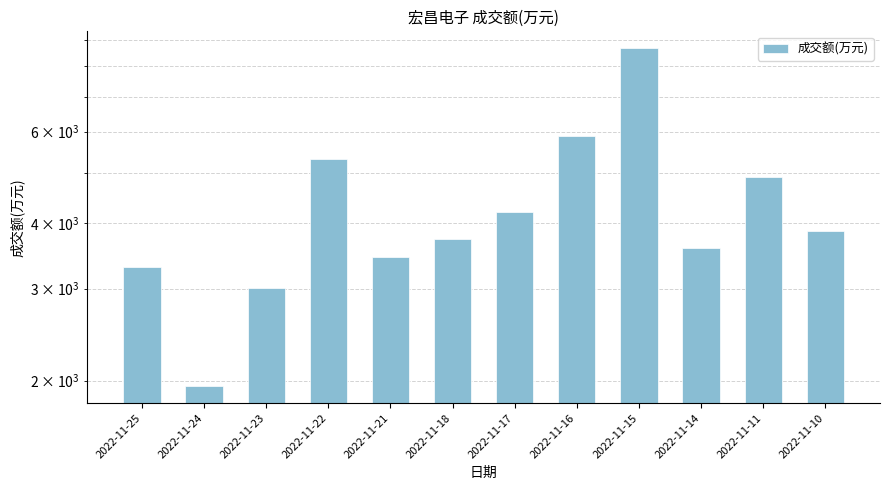

Reading left to right, transcribe all the data shown in this chart.

2022-11-25=3296	2022-11-24=1951	2022-11-23=3008	2022-11-22=5307	2022-11-21=3443	2022-11-18=3729	2022-11-17=4199	2022-11-16=5890	2022-11-15=8666	2022-11-14=3591	2022-11-11=4913	2022-11-10=3869